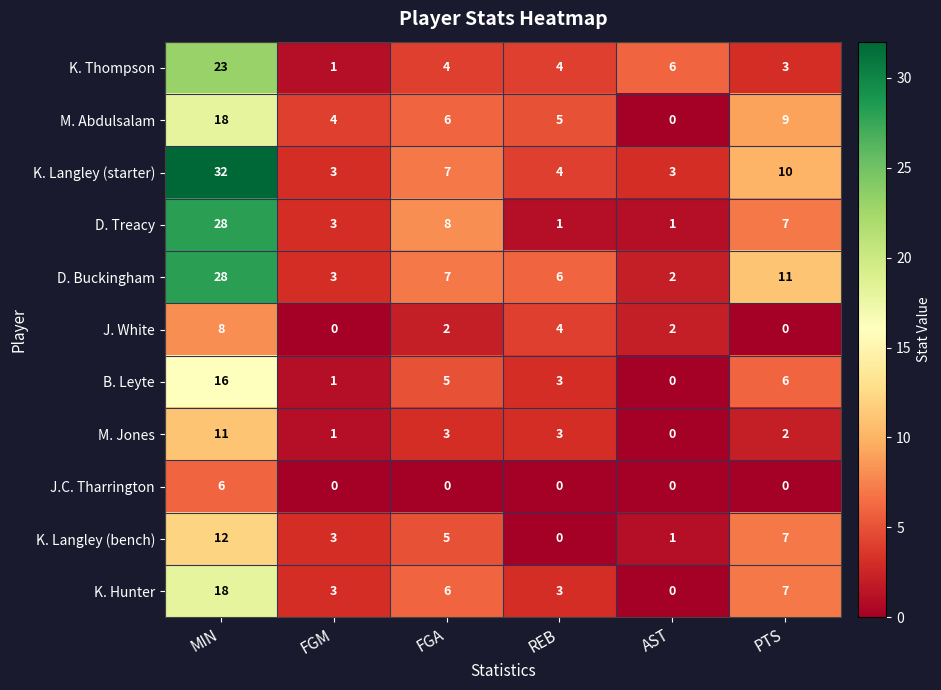

Which category has the highest value in the J. White series?

MIN